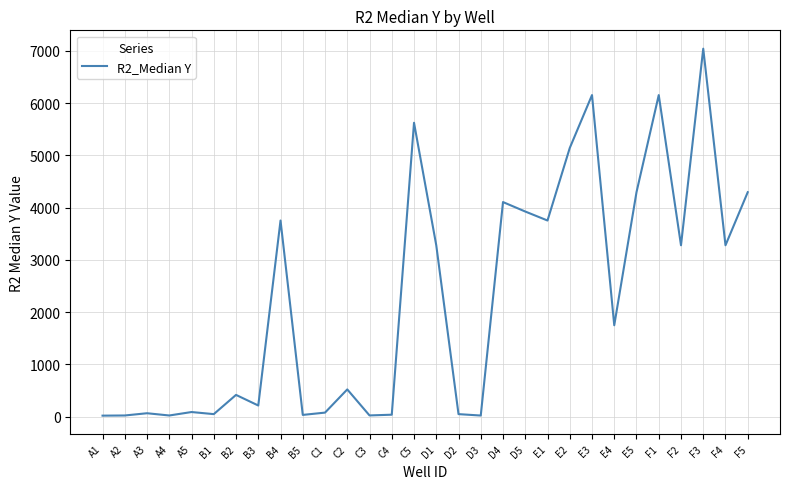

Which label corresponds to the largest value in the chart?

F3